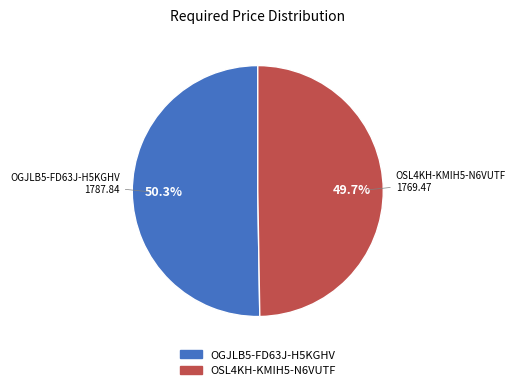

To the nearest percent, what is the difference between the largest and smallest slice percentages?

1%